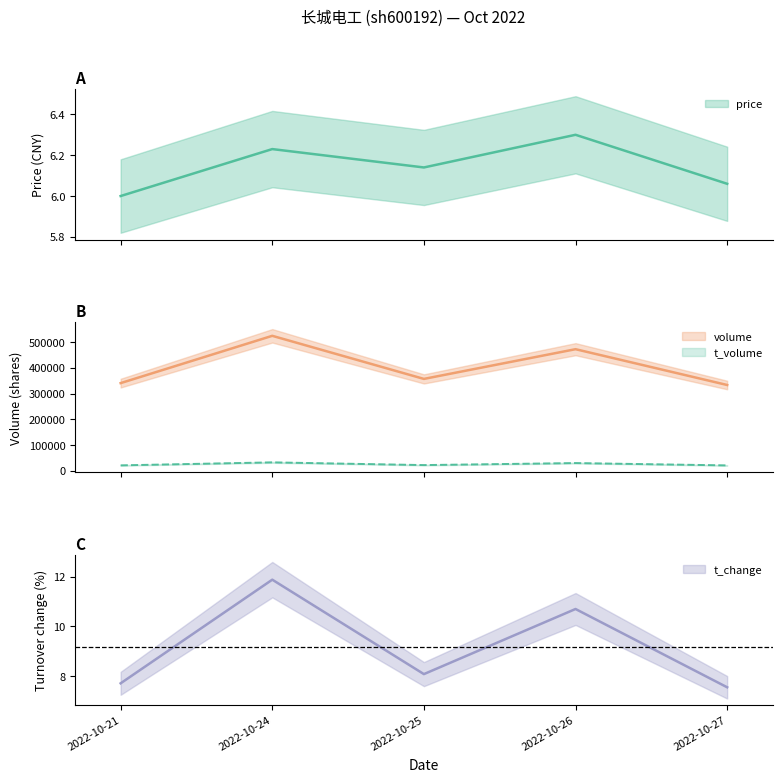

True or false: volume has more than 0 points higher than both neighbors.

True